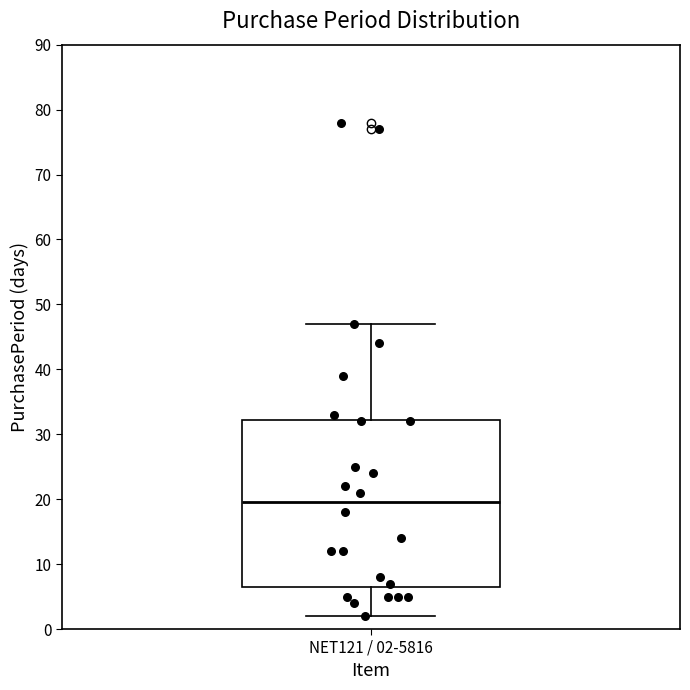

Read this box plot against the y-axis: the position of the median line, the range covered by the box, and the ends of both whiskers. The values are not printed on the chart, so give them approximately, as read against the axis.

median 20, box 7 to 32, whiskers 2 to 47